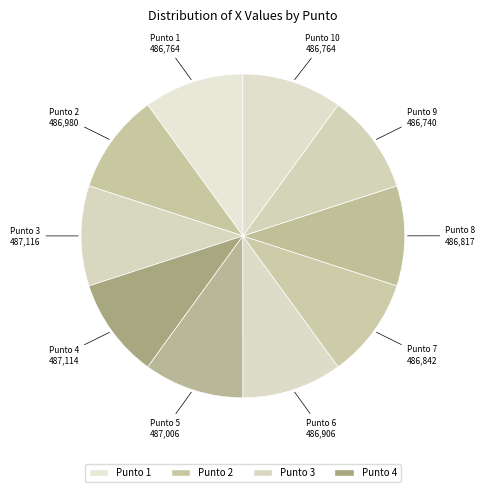

Is there any slice that represents more than half of the pie?

No